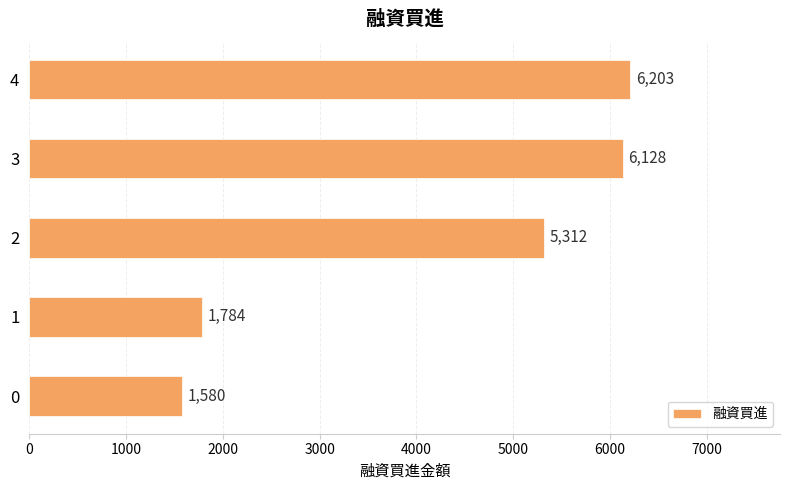

Rank the categories by value from highest to lowest.

4, 3, 2, 1, 0